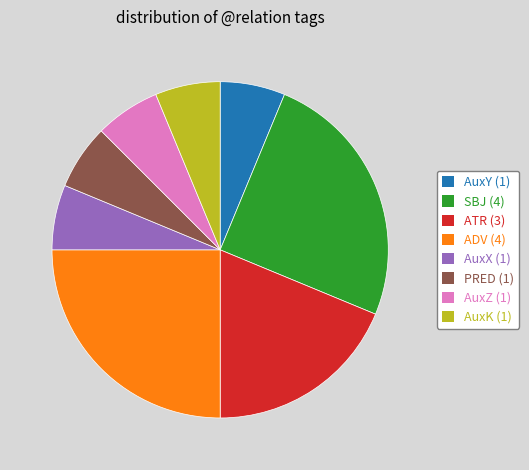

How many slices are in this pie chart?

8